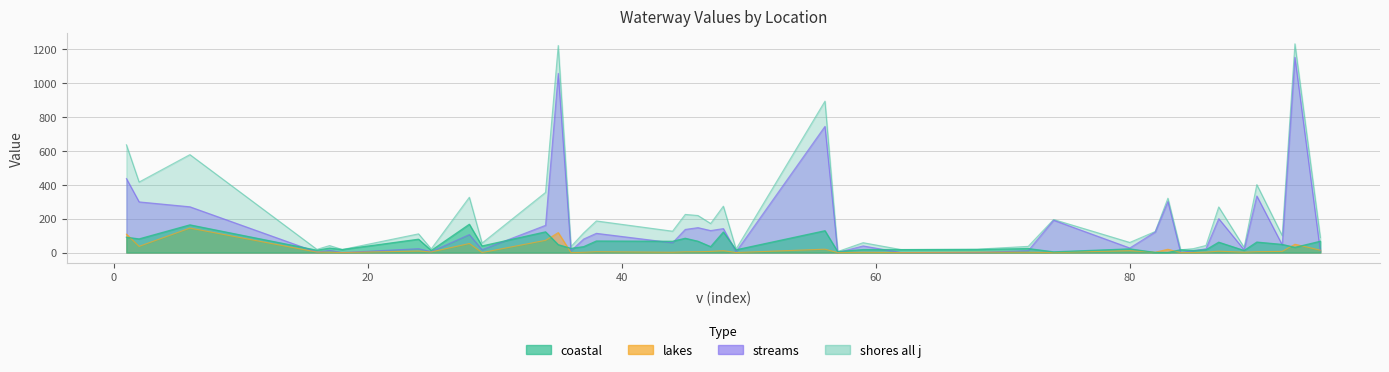

Between 74 and 6, which is larger?

6